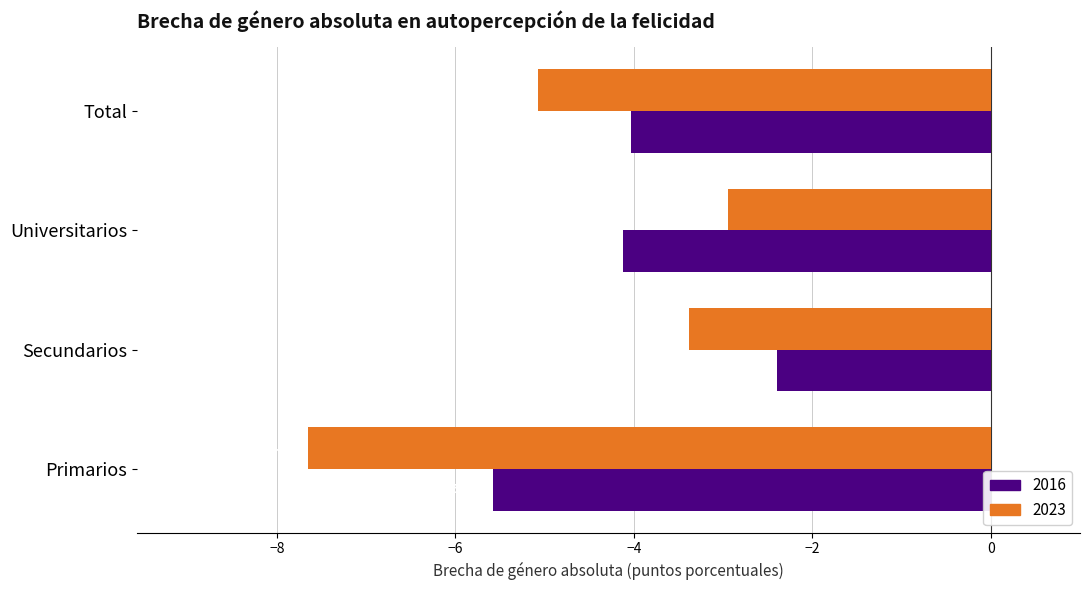

What is the spread (max minus min) of values at Primarios?

2.1